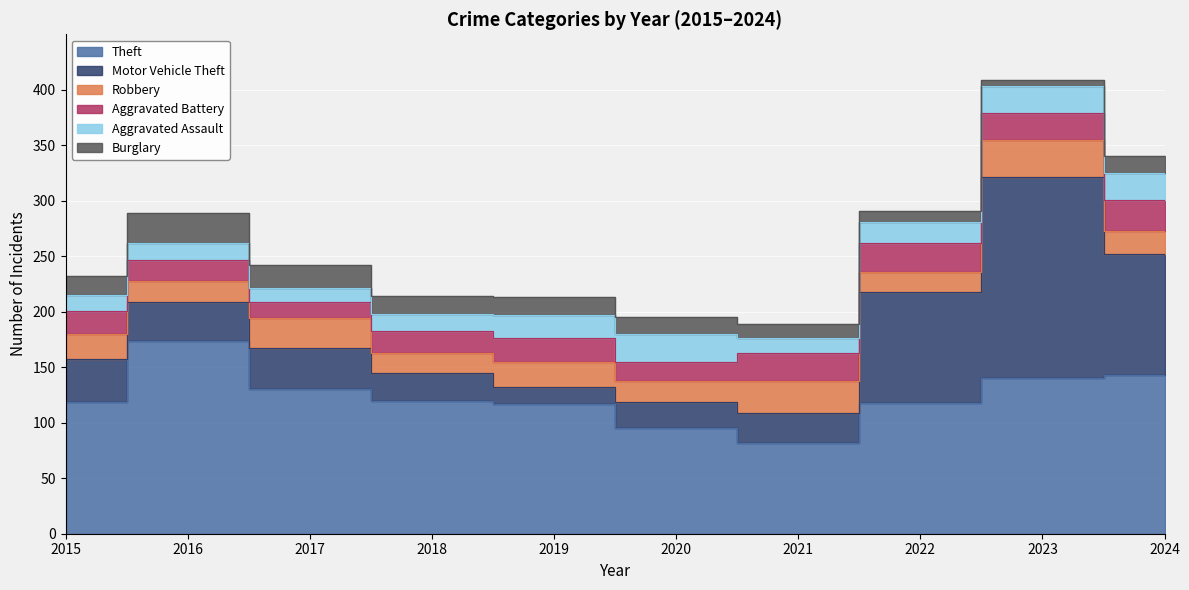

How many interior local valleys does the Aggravated Assault series have?

2